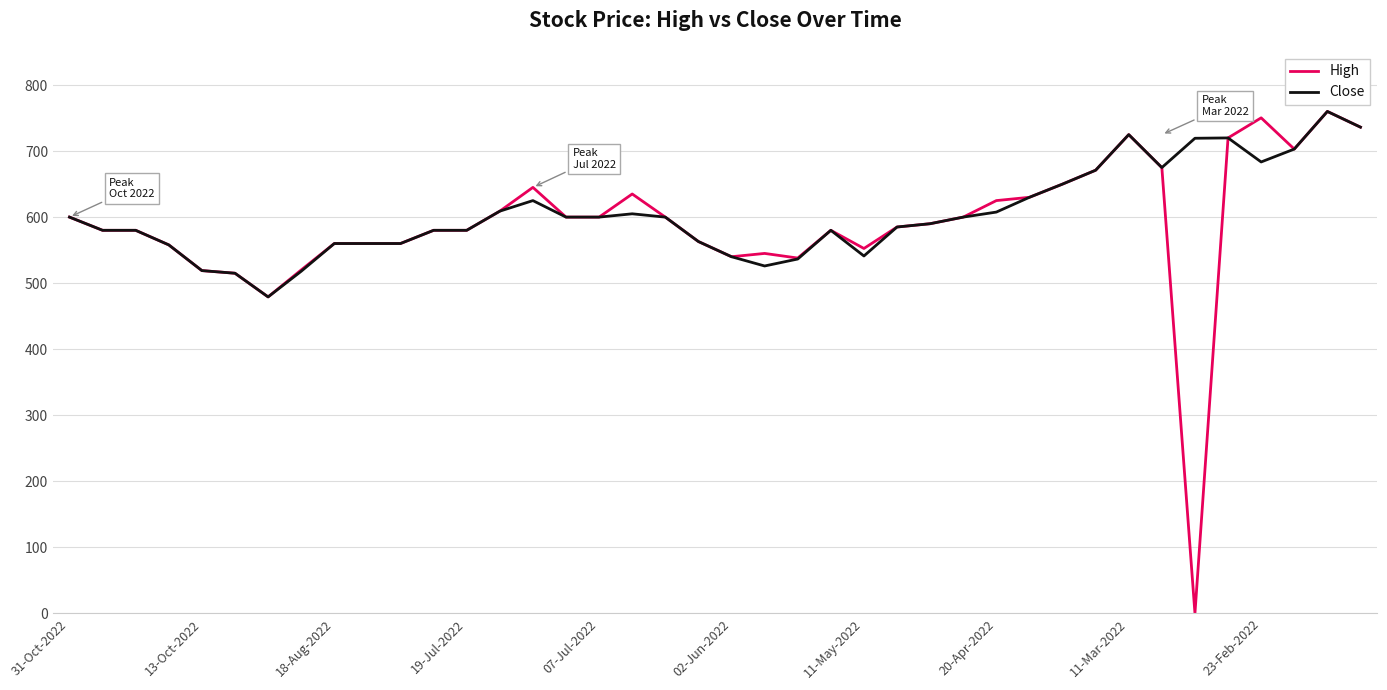

How many lines are shown in the chart?

2